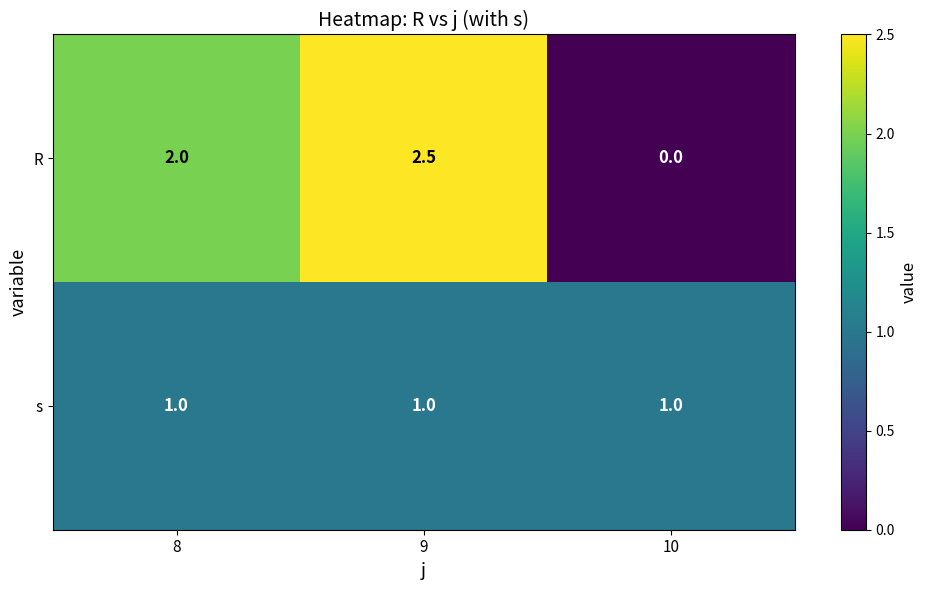

What is the difference between the R values at 9 and 10?

2.5